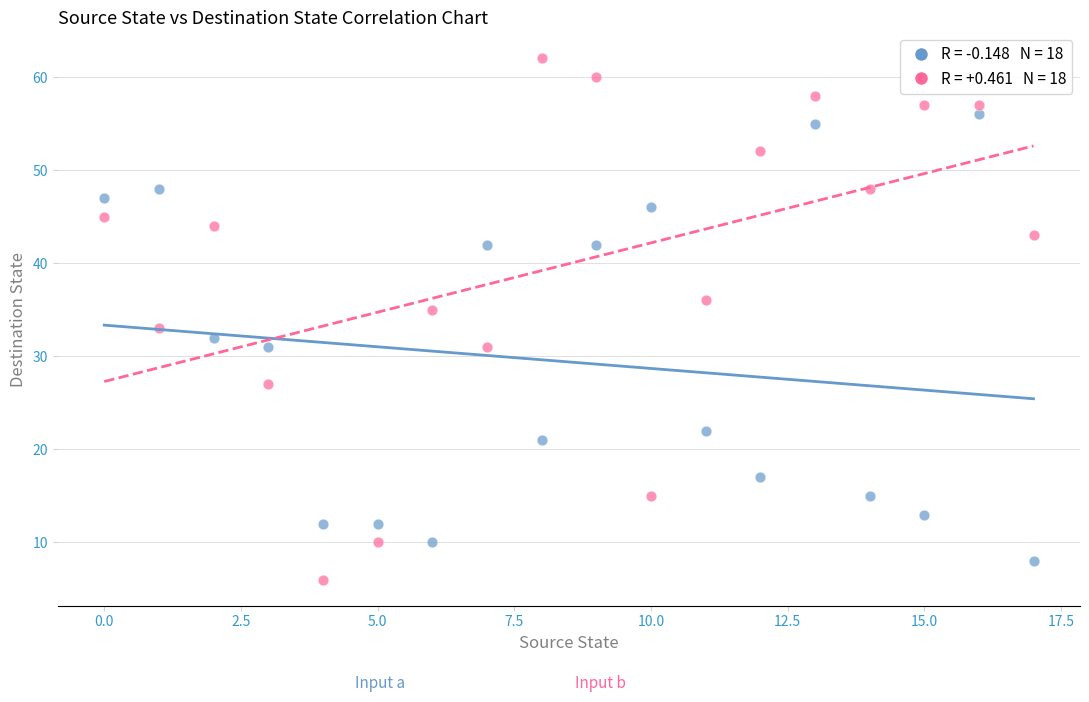

Across all data points, what is the range of Y values (max minus min)?

56